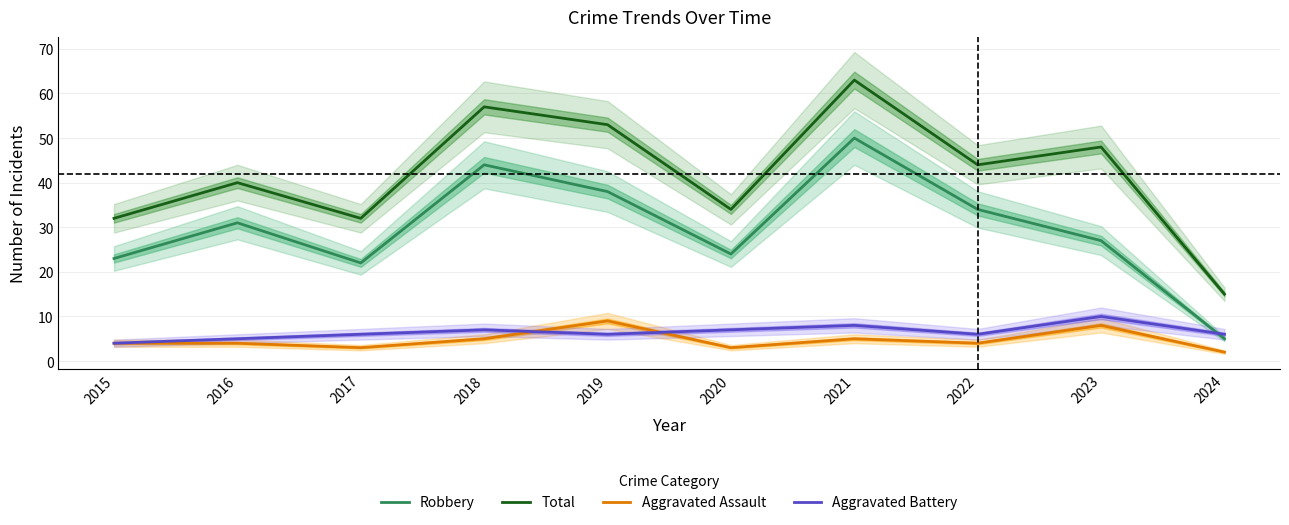

True or false: Total has more than 1 points higher than both neighbors.

True